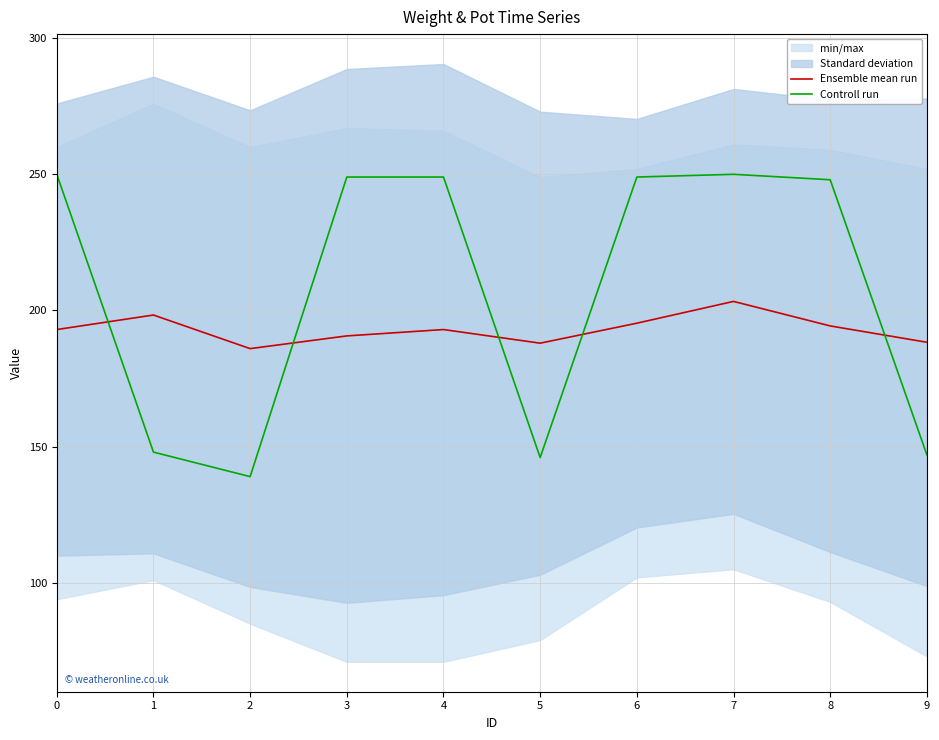

What is the difference between the Ensemble mean run values at 4 and 6?

2.3